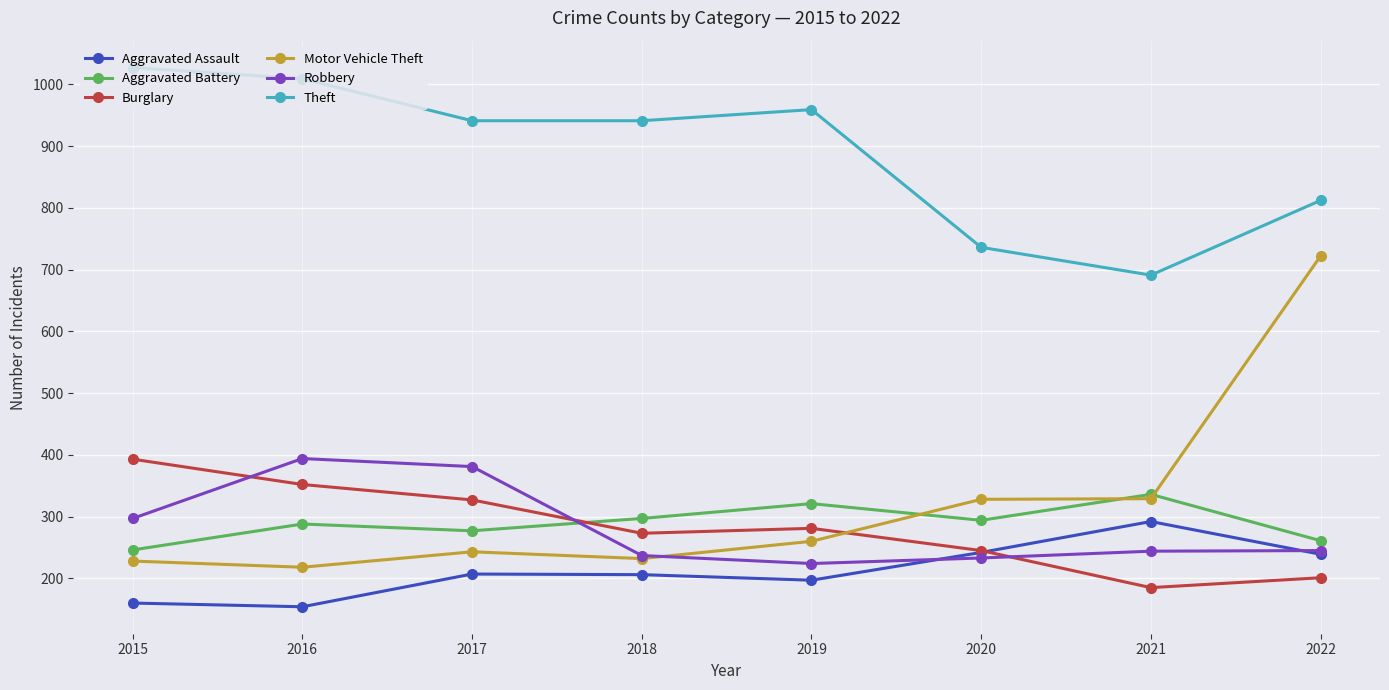

What are all the series names shown in the legend?

Aggravated Assault, Aggravated Battery, Burglary, Motor Vehicle Theft, Robbery, Theft